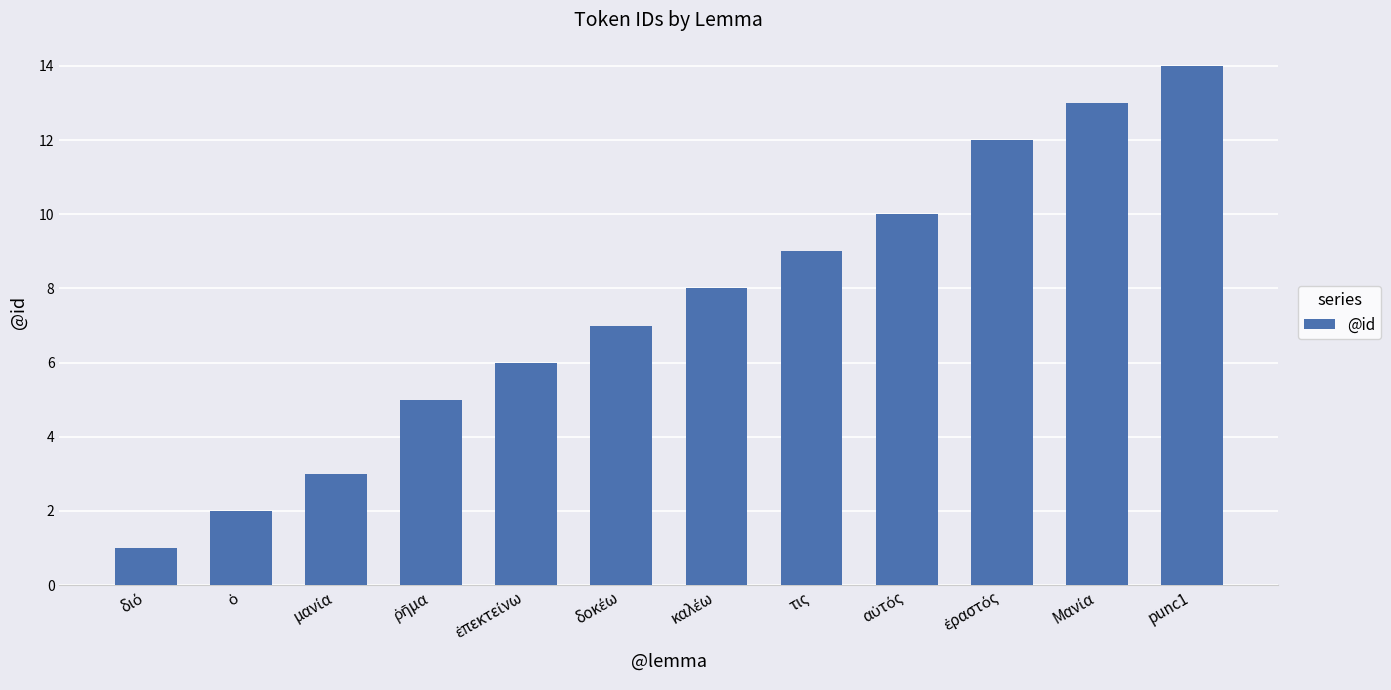

How many values are below 8?

6